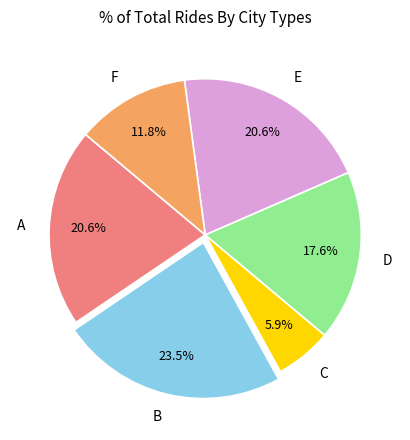

How many segments does this pie chart have?

6